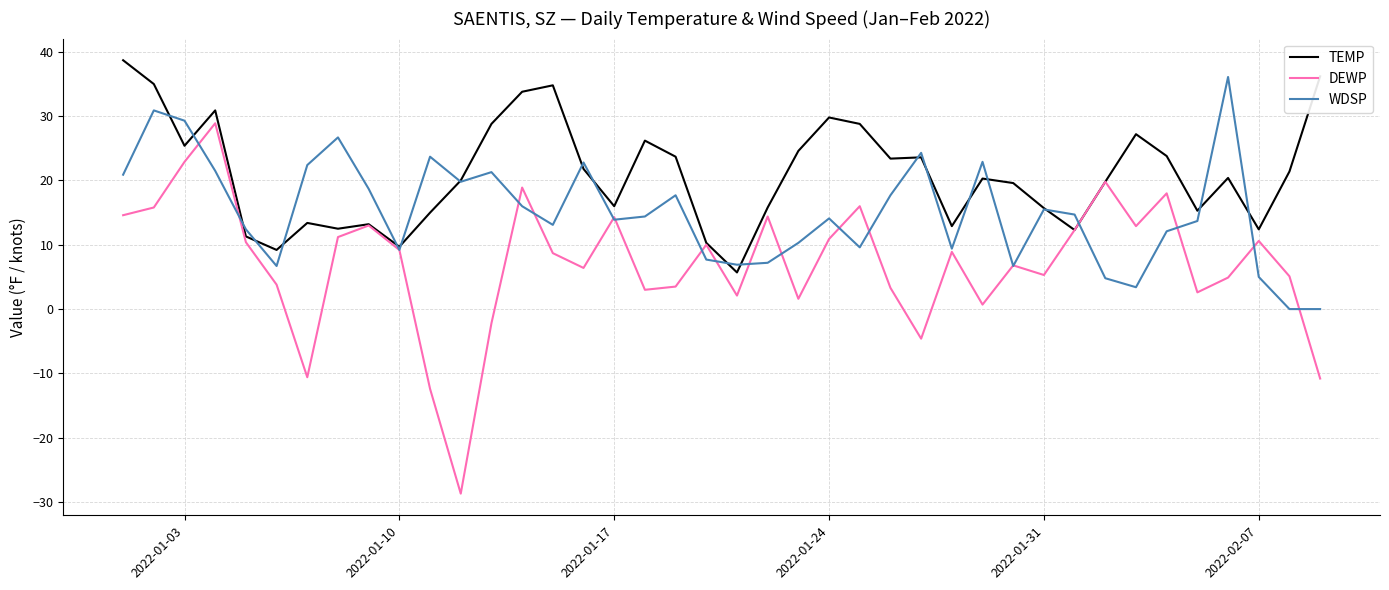

Which series has the largest total across all categories?

TEMP